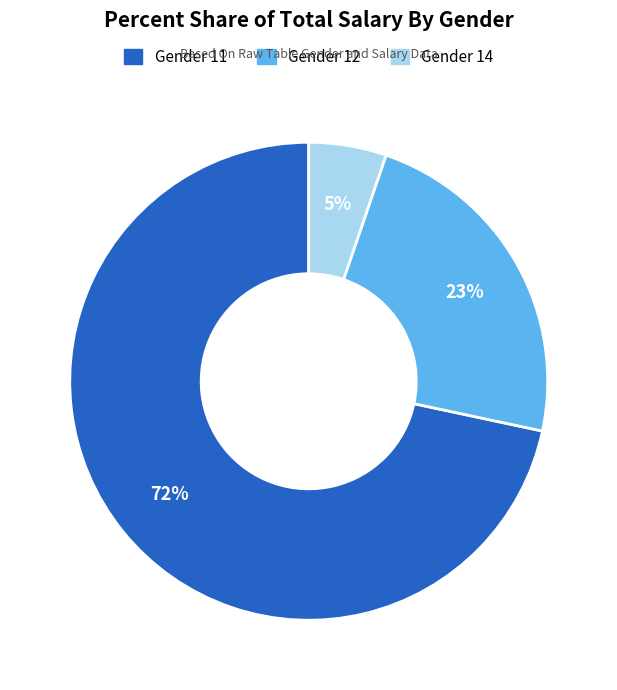

Rank the categories by value from highest to lowest.

Gender 11, Gender 12, Gender 14